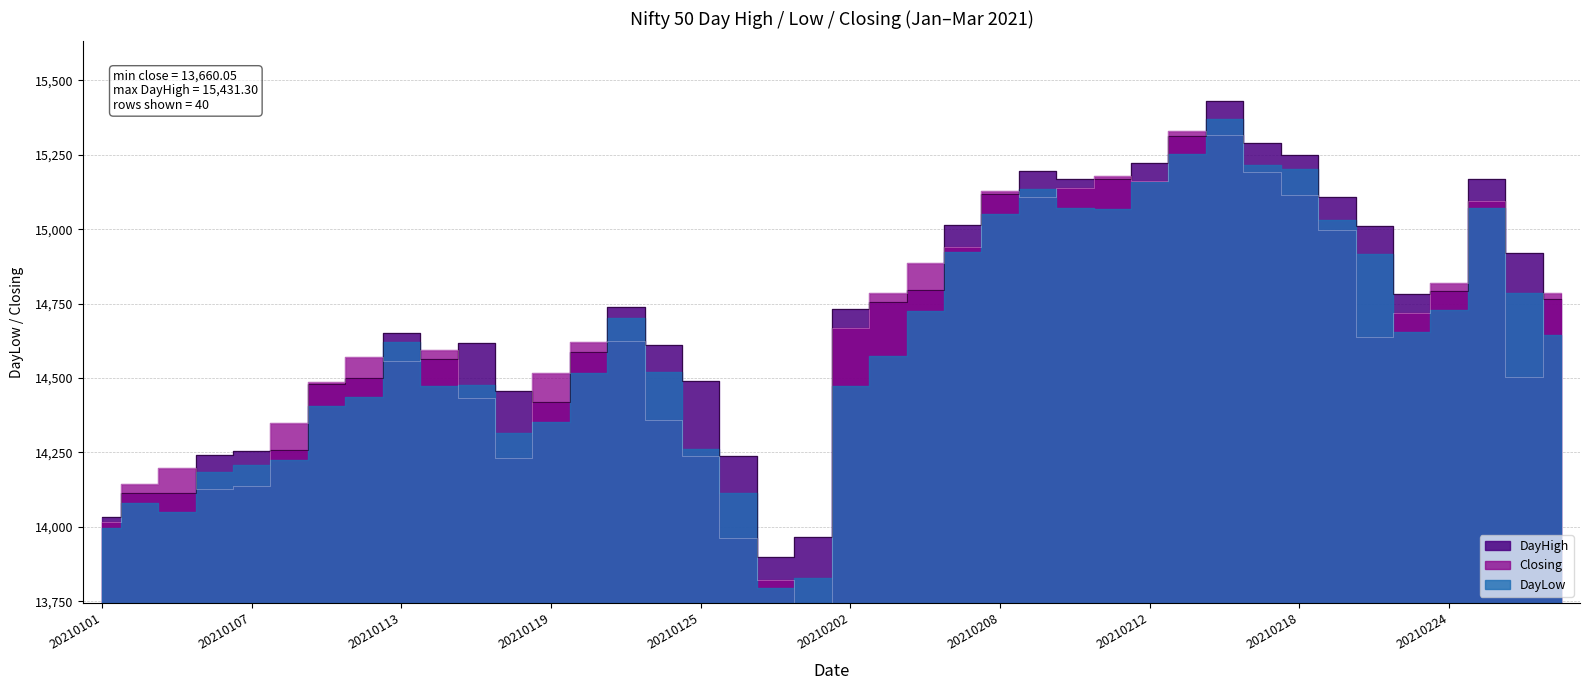

At how many categories does at least one series exceed 15289?

3